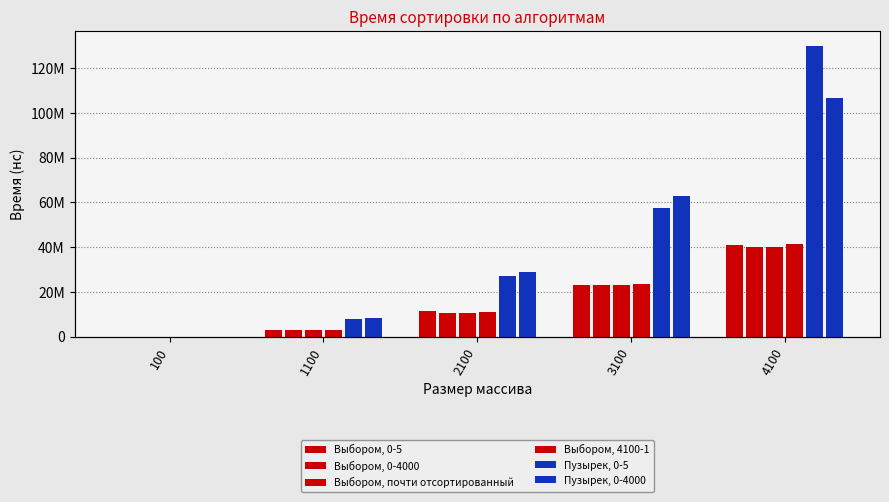

How many values in the Выбором, 4100-1 series are below 10884743?

2